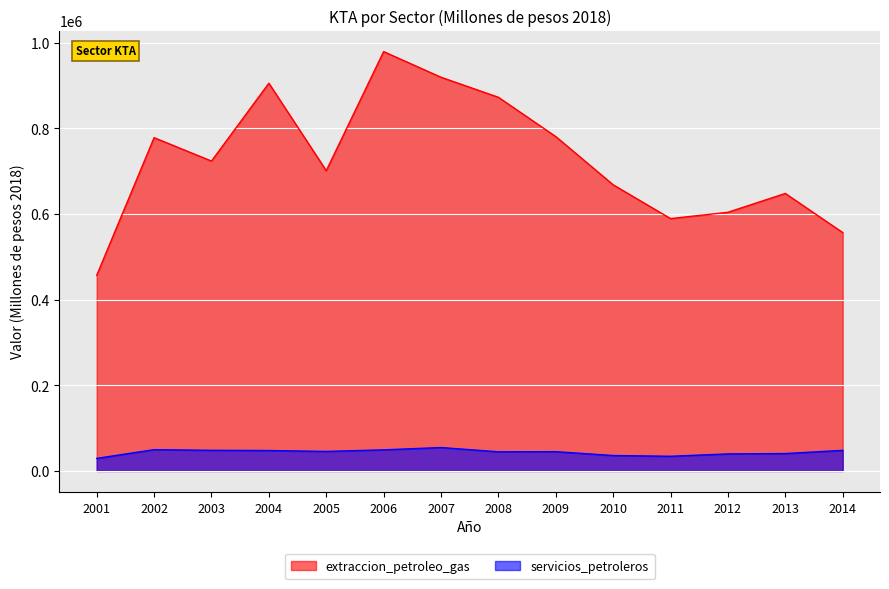

Where is servicios_petroleros nearest to the value 41969?

2013